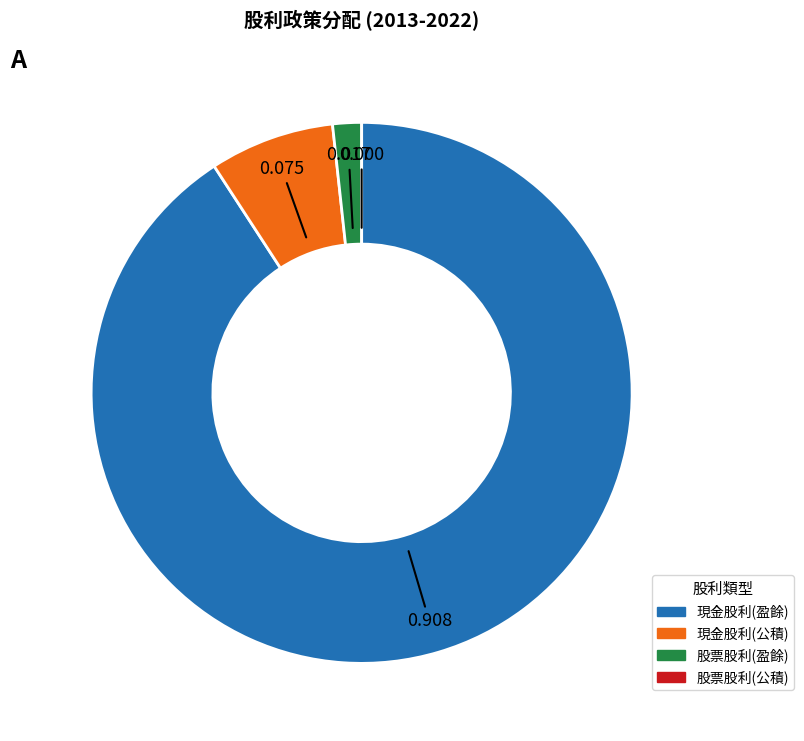

Does any single category account for the majority?

Yes